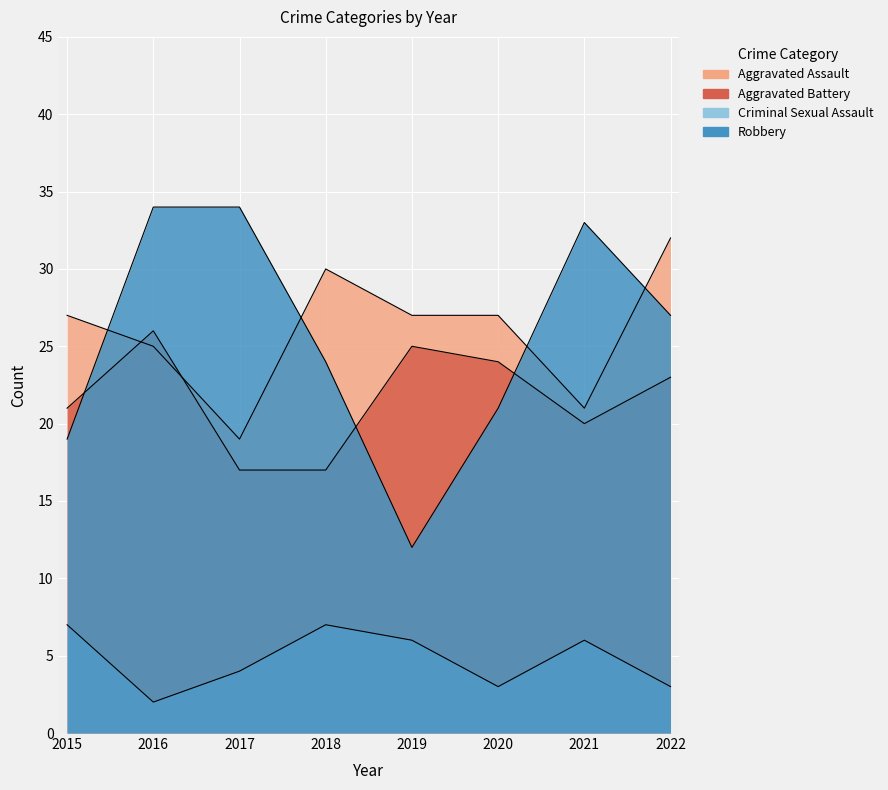

Is the value of Aggravated Assault at 2017 greater than the value of Robbery at 2015?

No